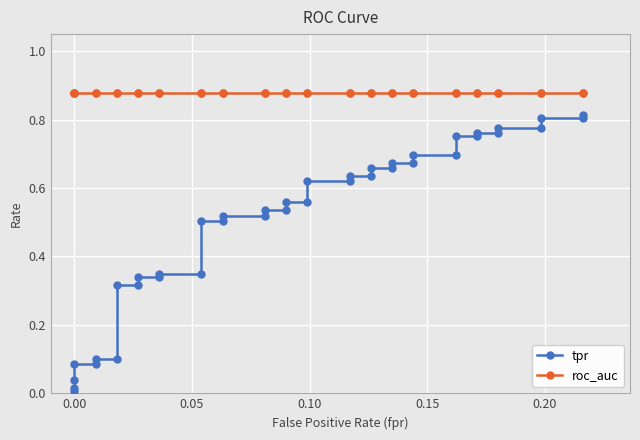

What is the label of the 36th point from the right?

0.15